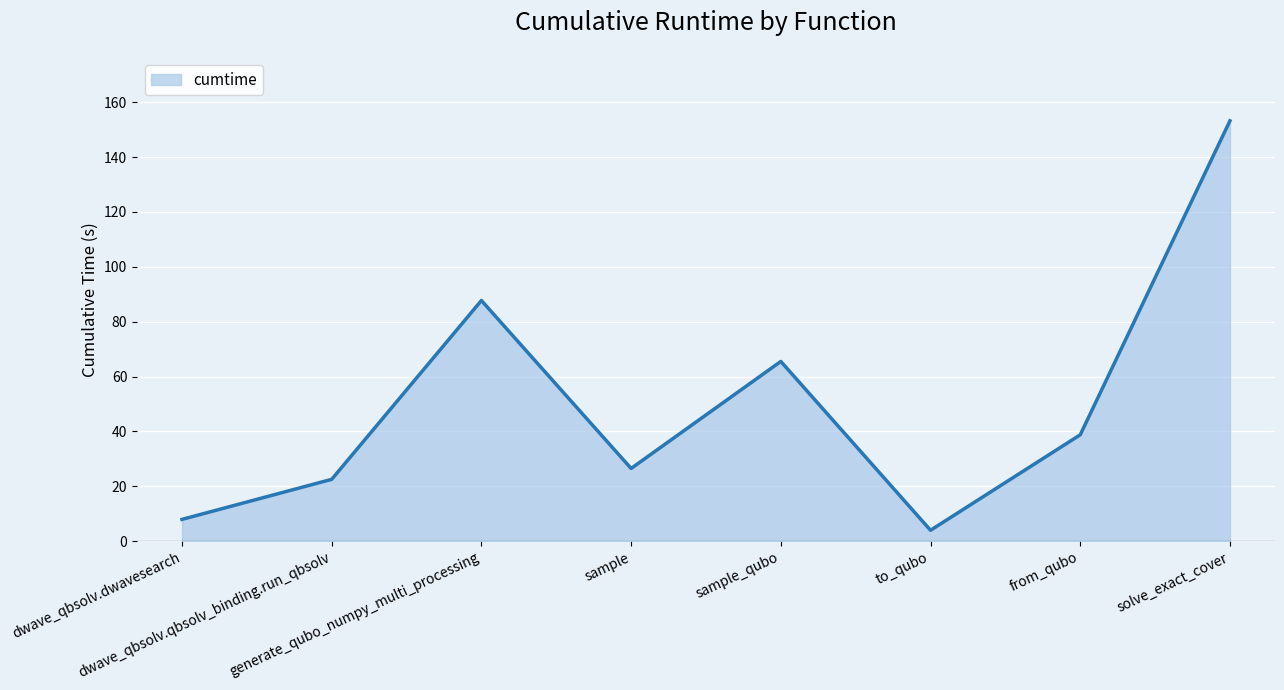

How many lines are shown in the chart?

1